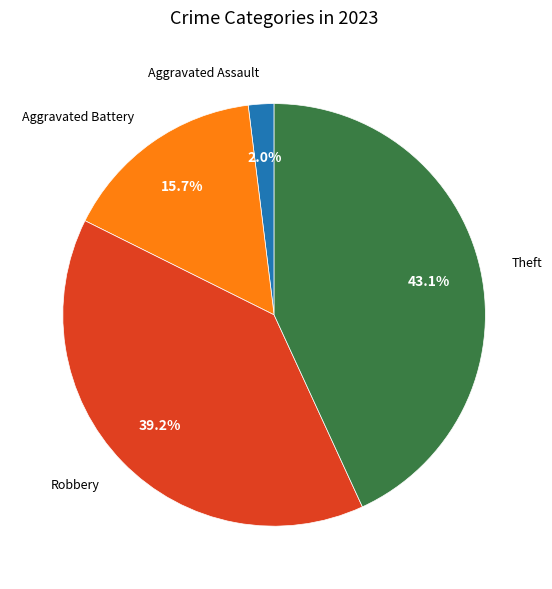

Is there any slice that represents more than half of the pie?

No